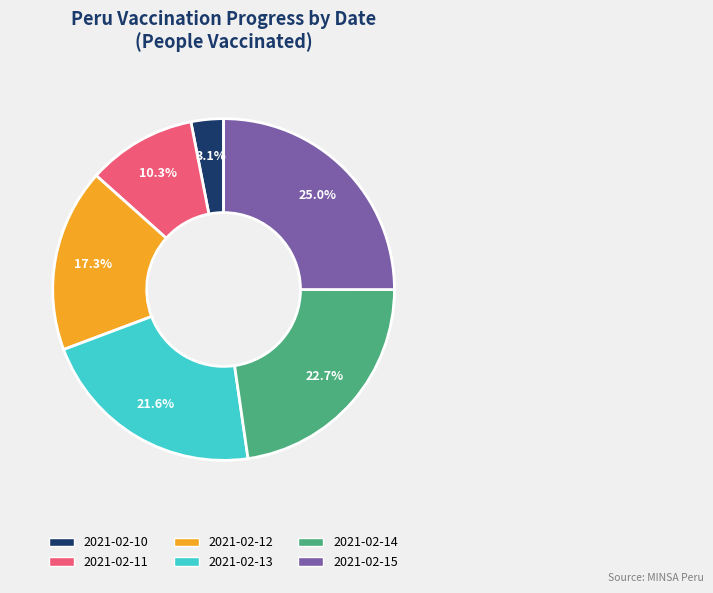

To the nearest percent, what is the difference between the largest and smallest slice percentages?

22%